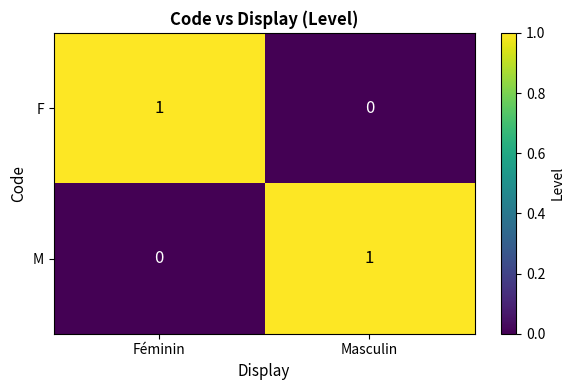

What is the difference between the highest and lowest values at Féminin?

1